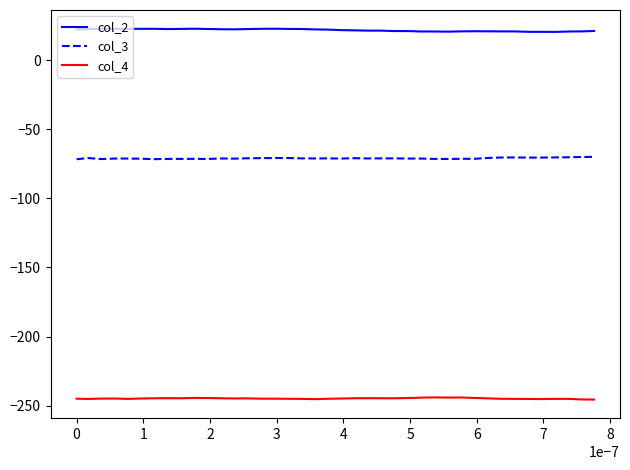

How many distinct data groups are displayed?

3